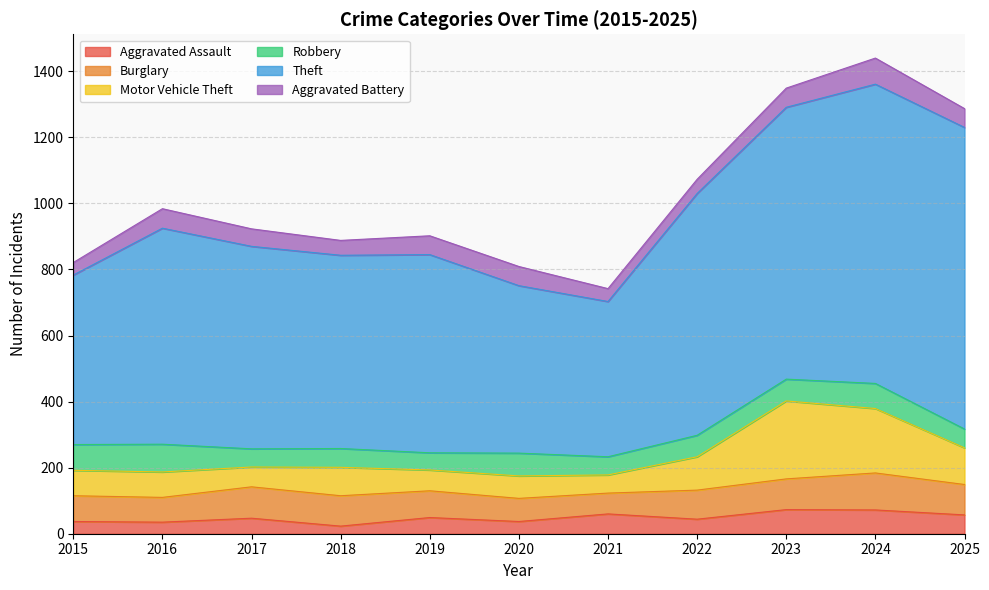

What is the total value across all series at 2018?

888